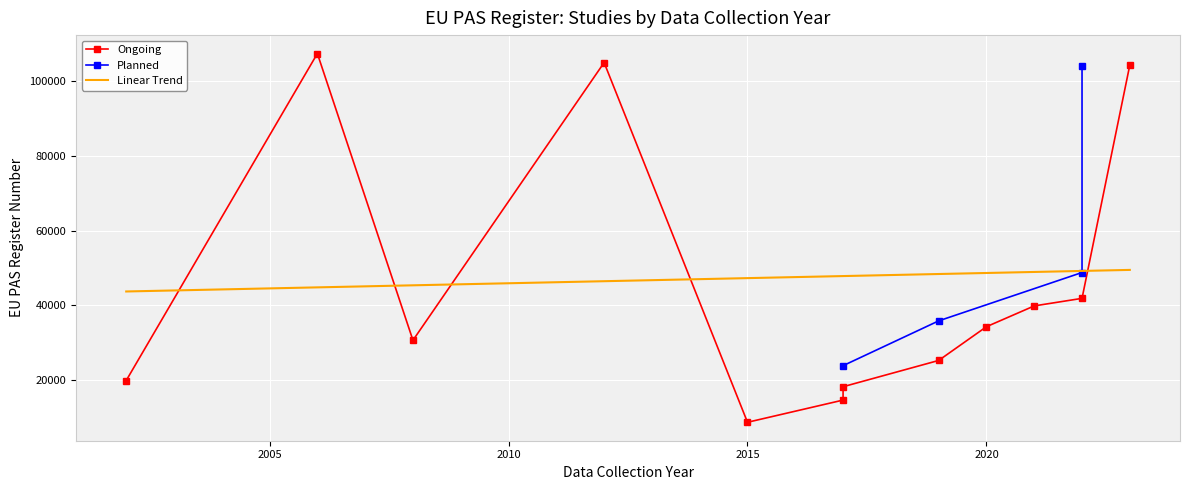

What is the highest value of the Linear Trend series?

49434.3